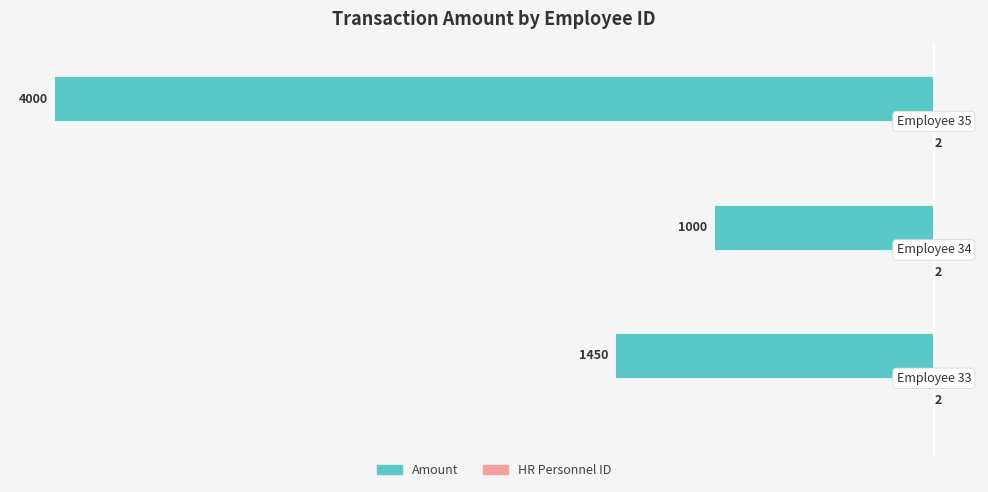

What is the highest value of the Amount series?

-1000